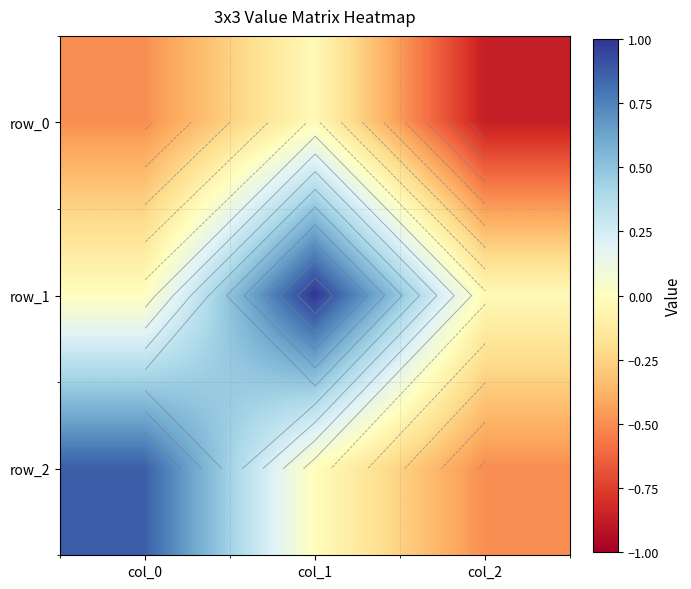

True or false: row_2 has a value of 0.9 at col_0.

True